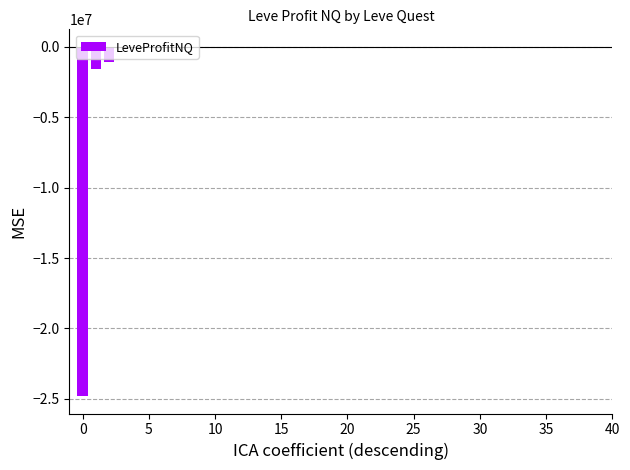

What is the sum of all values?

-27731599.9